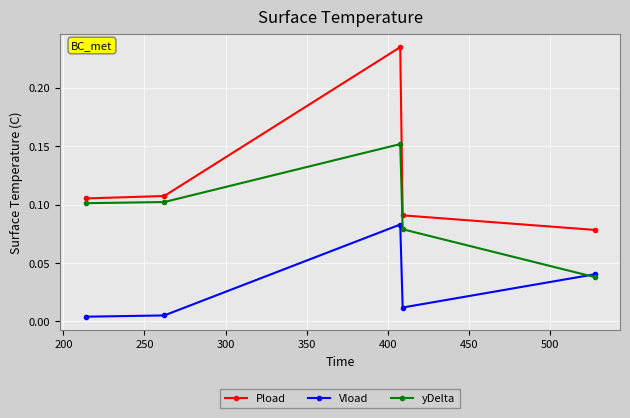

Rank the series by their maximum value, from highest to lowest.

Pload, yDelta, Vload